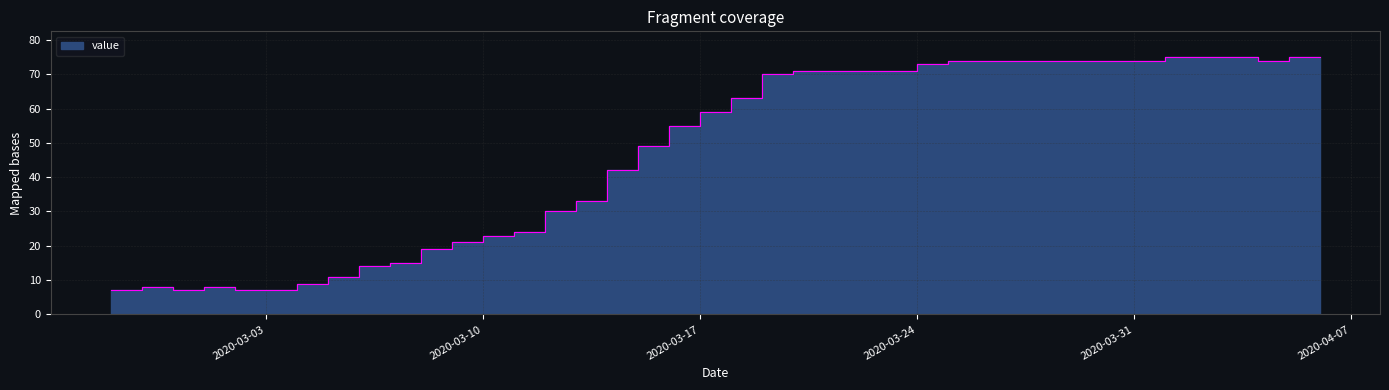

How many lines are shown in the chart?

1